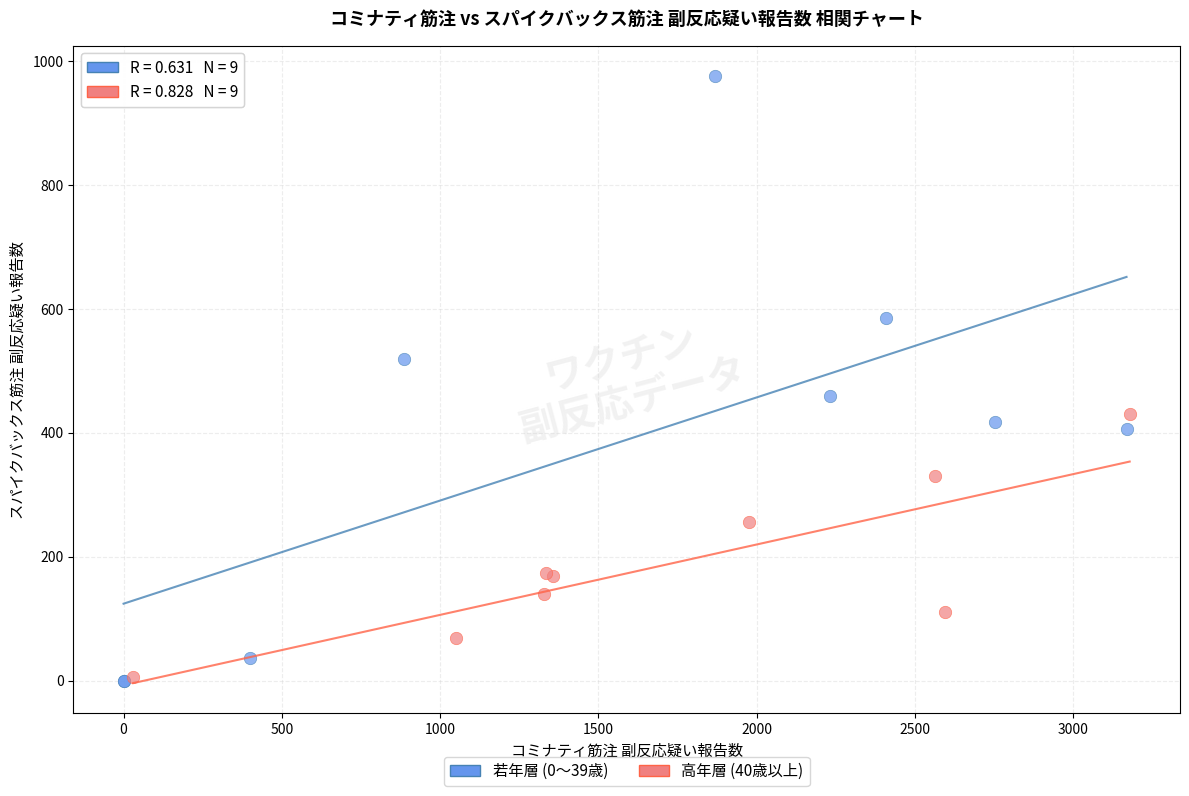

Which series reaches the maximum Y coordinate?

若年層 (0～39歳)